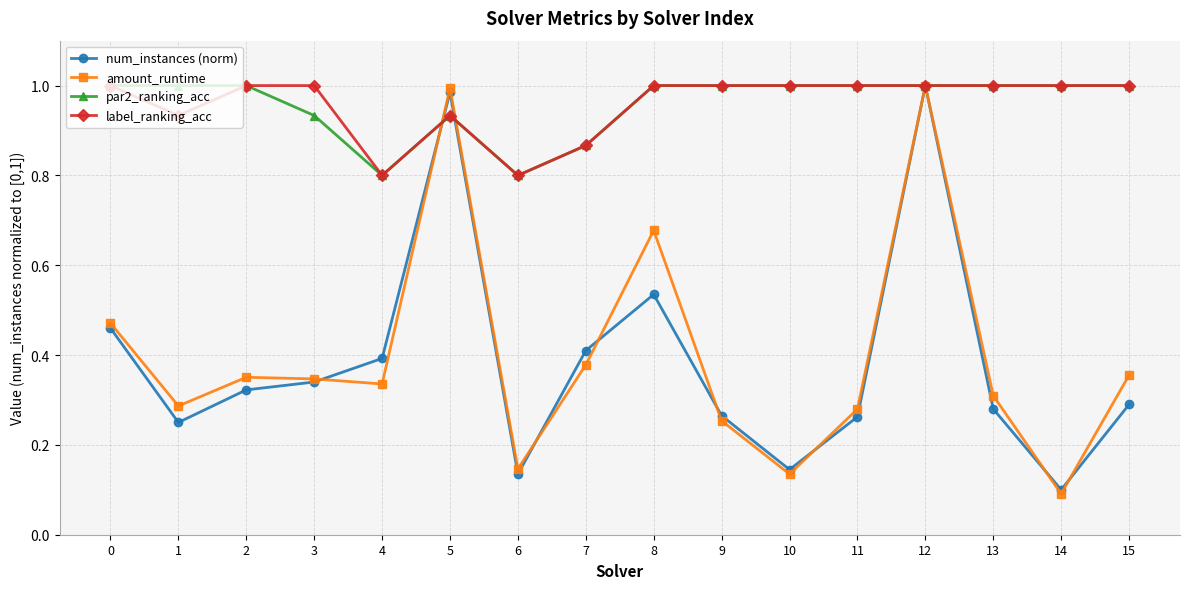

Which series changed the most between 7 and 8?

amount_runtime